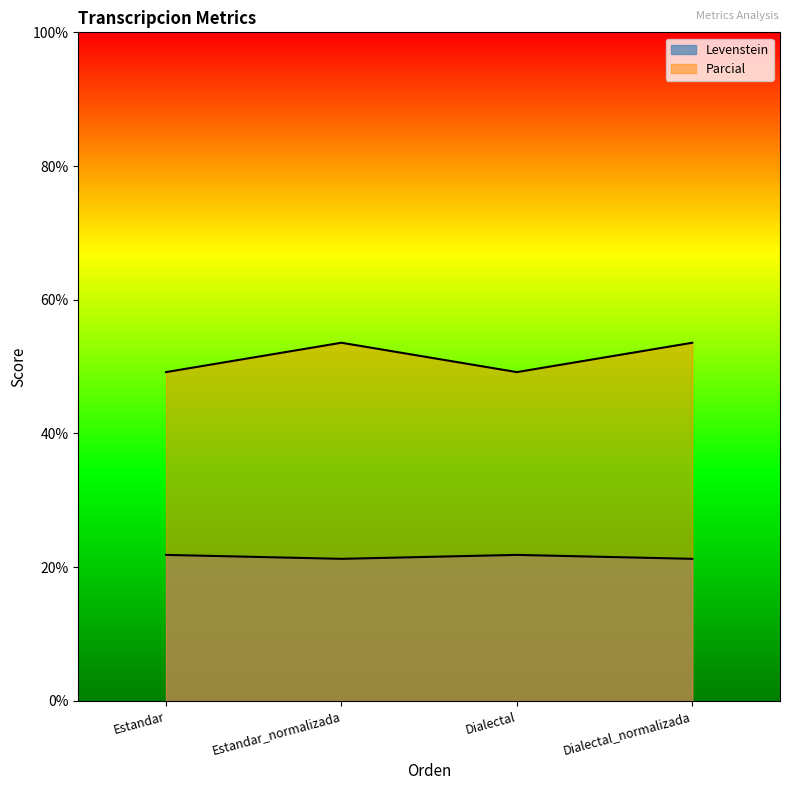

What is the average value of the Levenstein series?

21.5